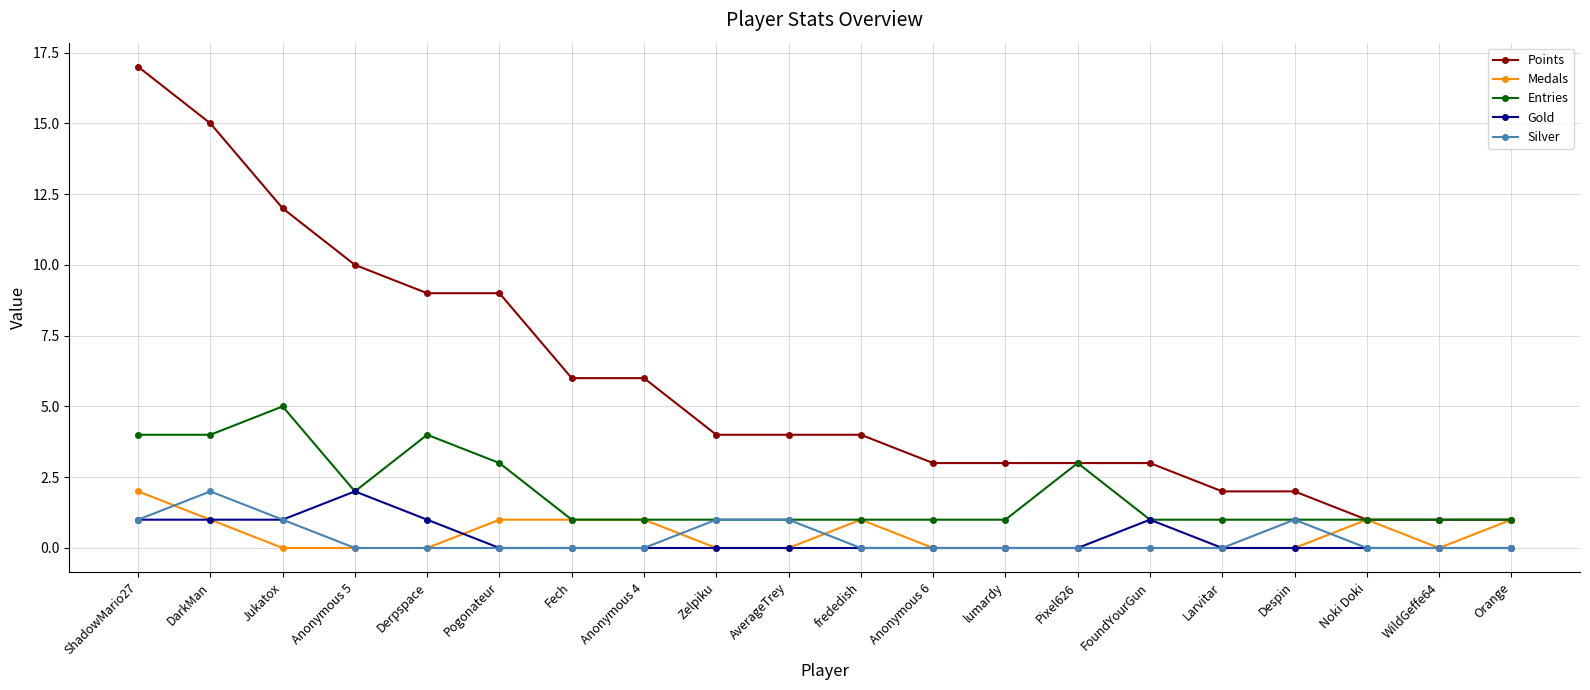

Which series has the largest range (max minus min)?

Points